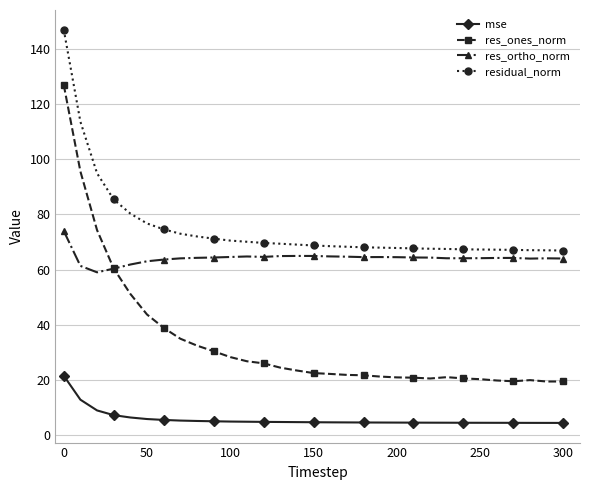

Rank the series by their average value, from lowest to highest.

mse, res_ones_norm, res_ortho_norm, residual_norm